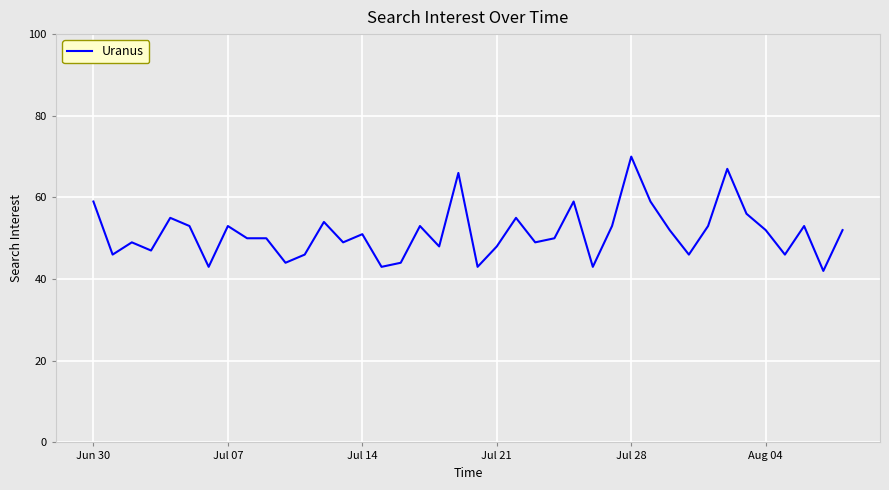

What is the difference between the second highest and second lowest values?

24